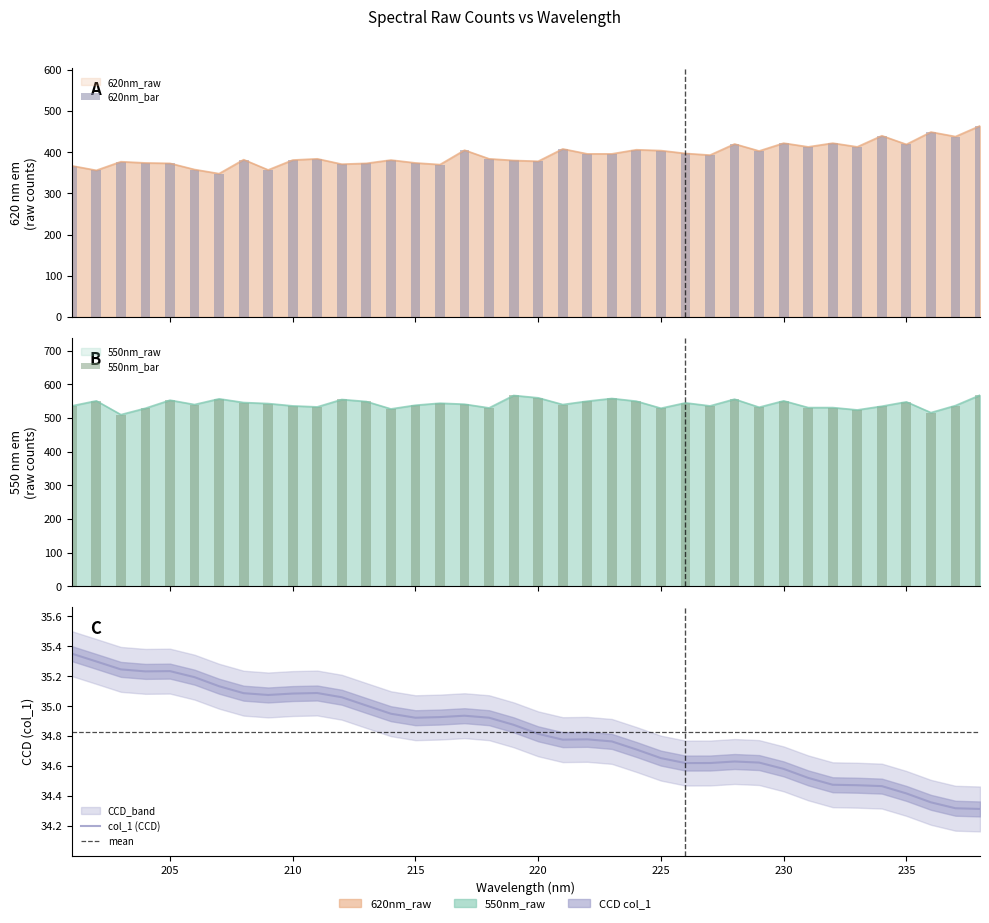

What is the lowest value of the 620nm_raw series?

348.0